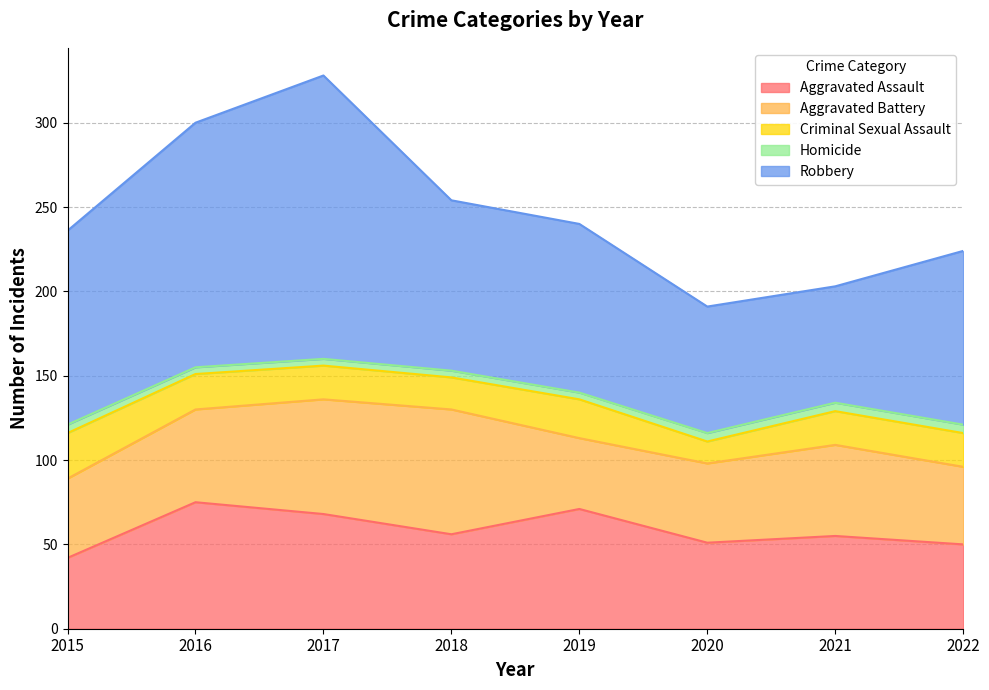

What is the total value across all series at 2022?

224